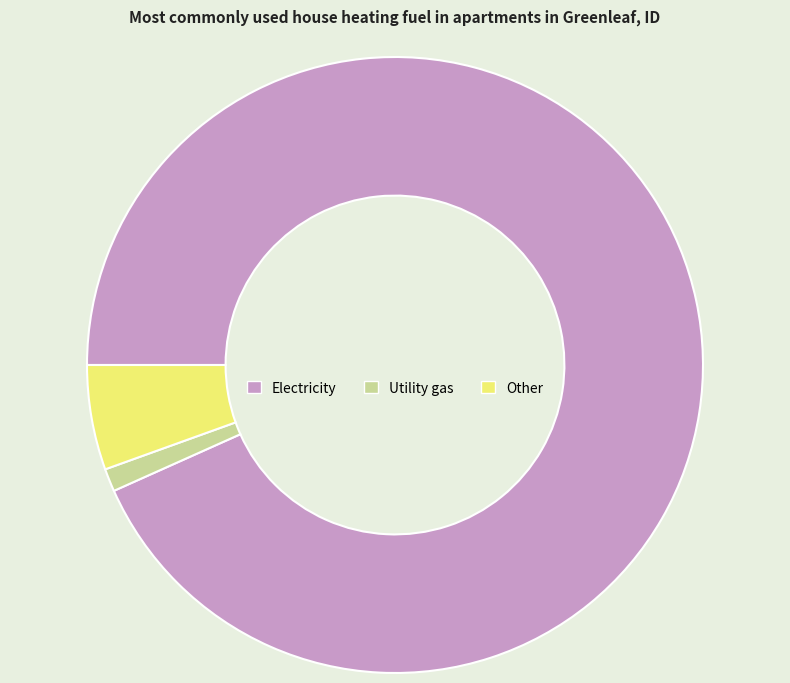

Which category has the biggest portion of the pie?

Electricity